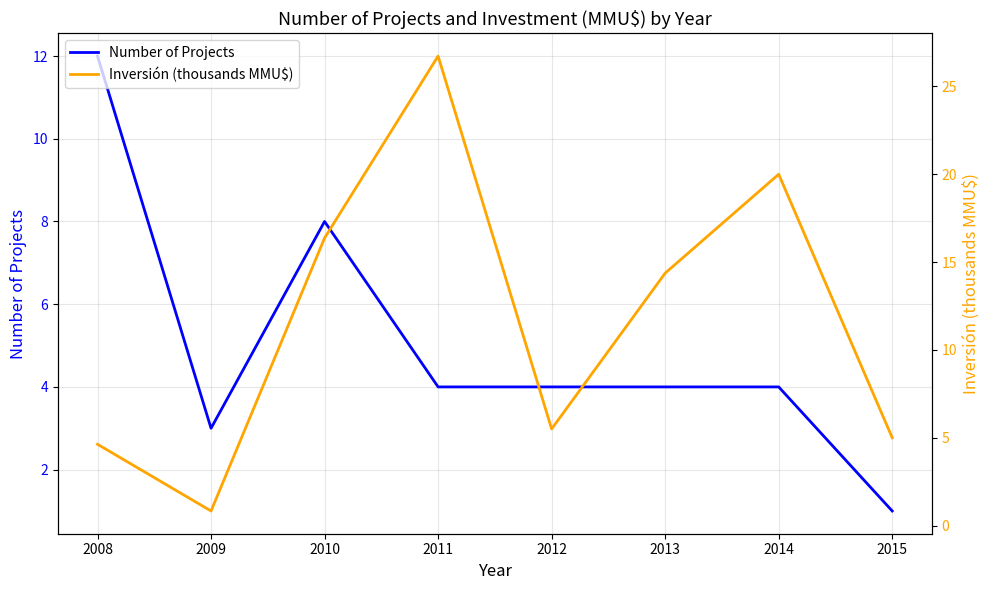

The Number of Projects series shows 4 at 2014. True or false?

True